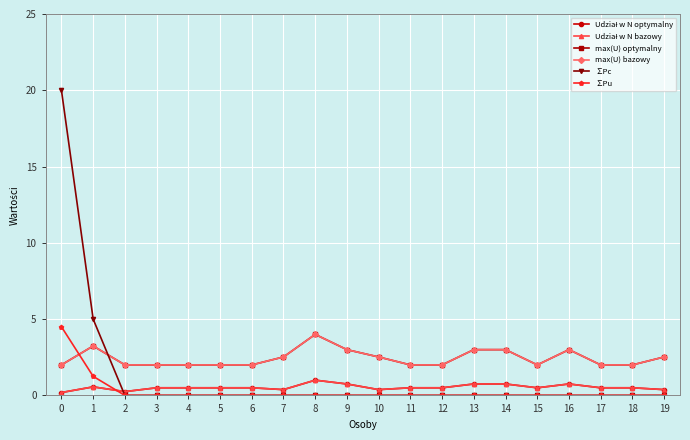

Is this an area chart (filled region under the line)?

No